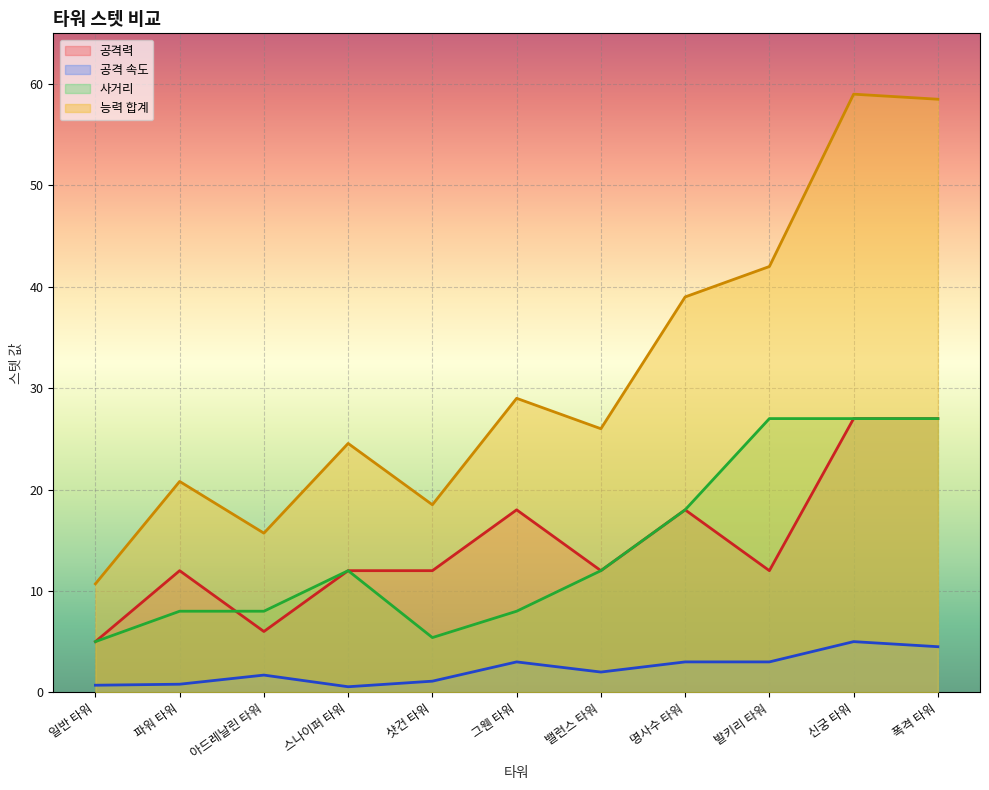

Is it true that 공격력 equals 8.8 at 명사수 타워?

False